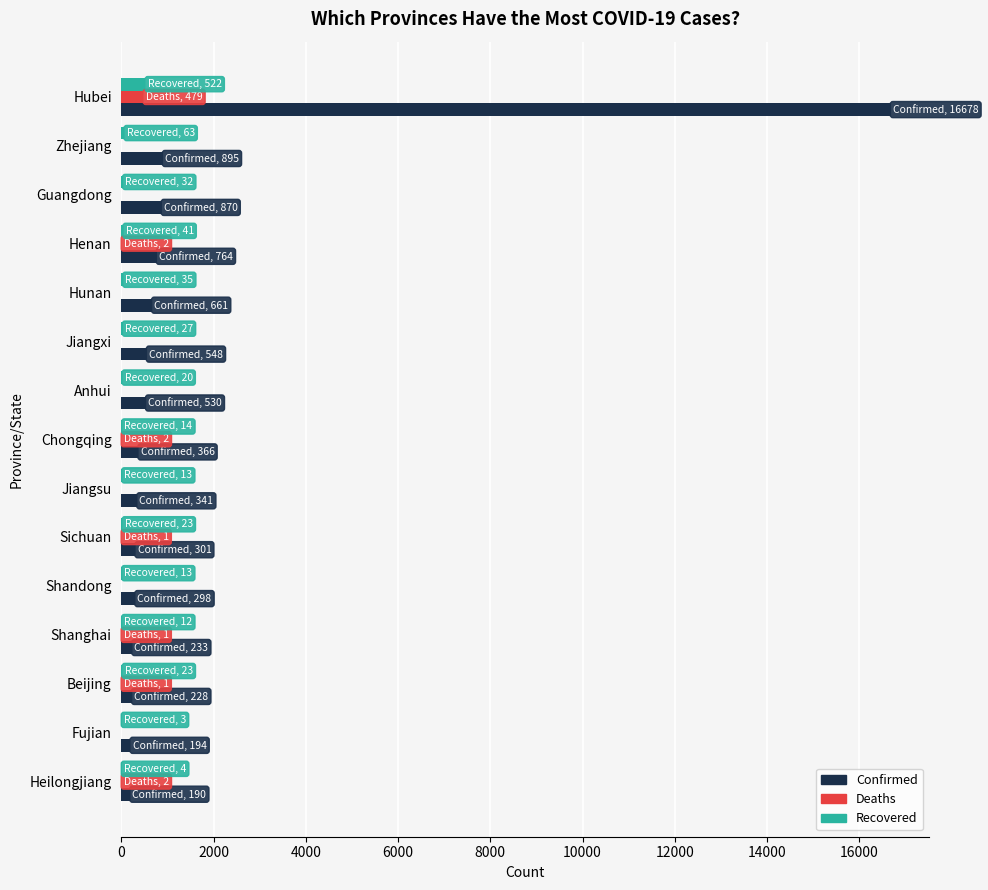

Which series has the largest total across all categories?

Confirmed